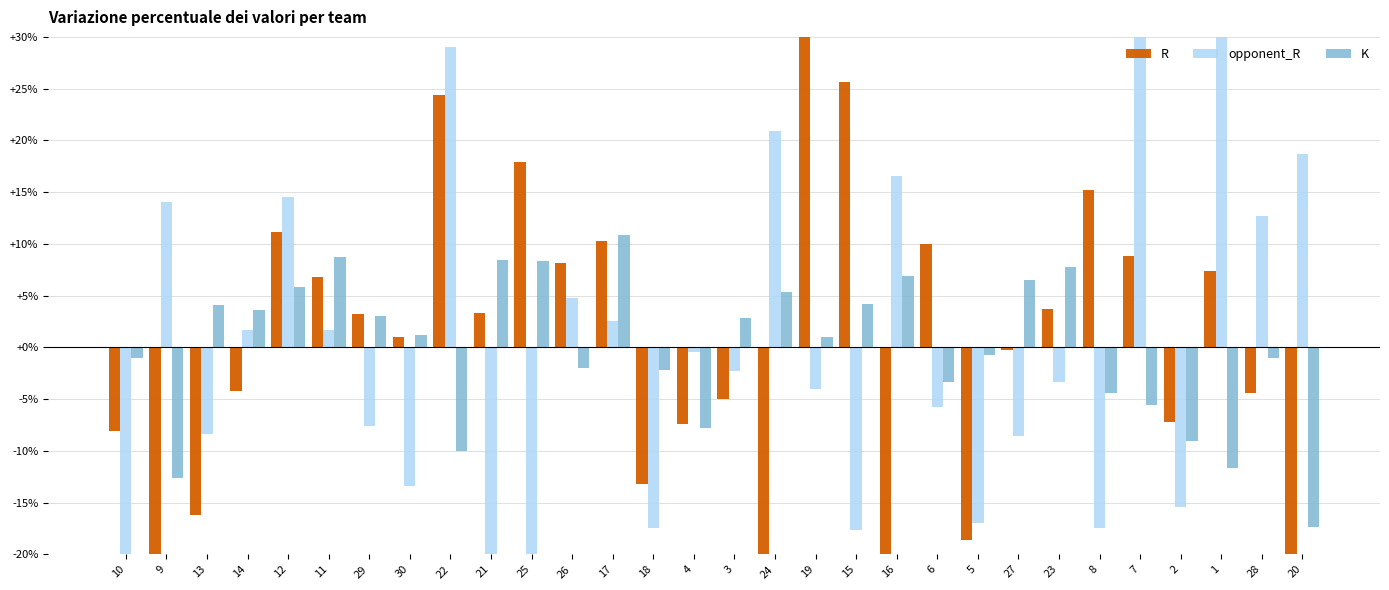

What is the maximum value for opponent_R?

38.3